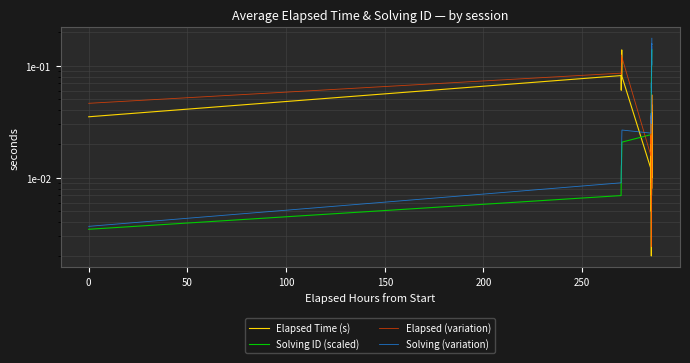

What is the difference between the maximum and second lowest values in the Solving ID (scaled) series?

0.1